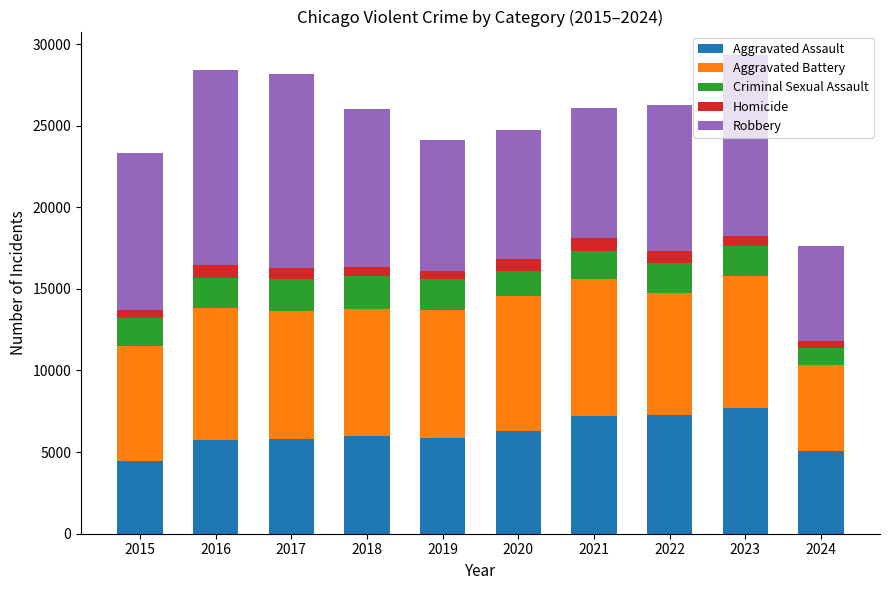

What is the sum of all Aggravated Assault values?

61412